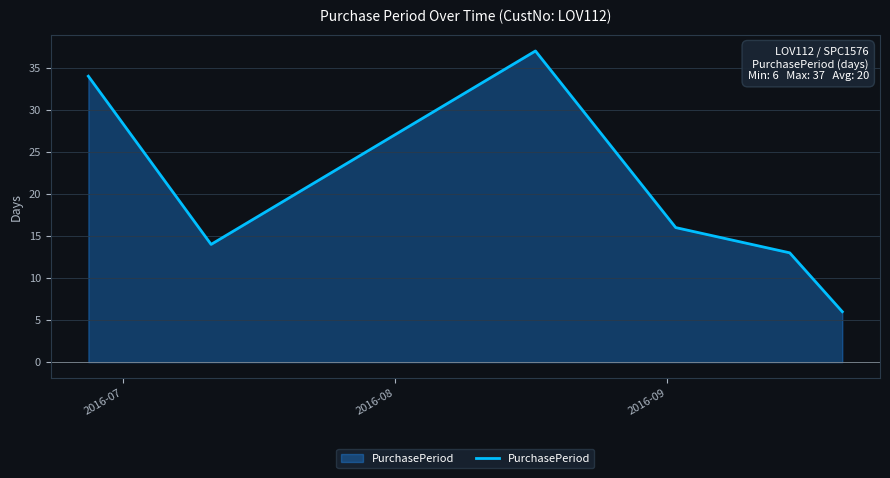

True or false: there are more than 2 points higher than both neighbors.

False